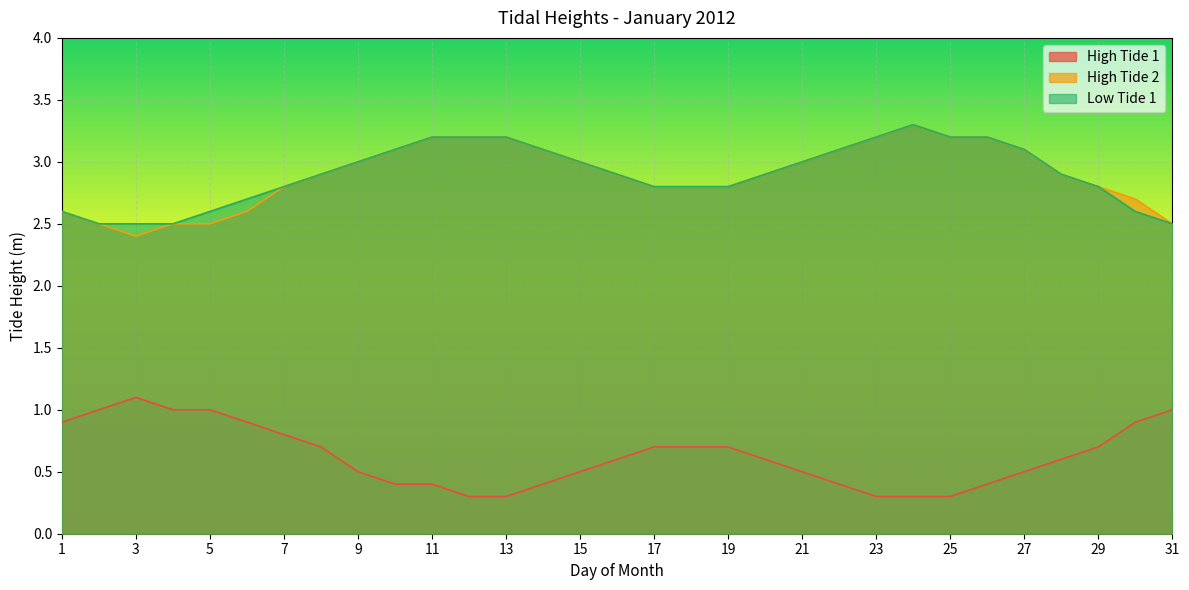

What is the total value across all series at 6?

6.2